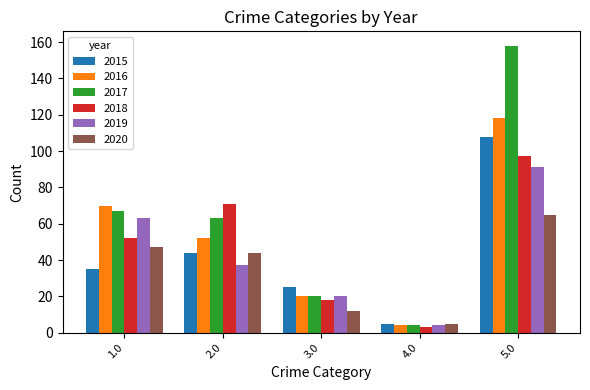

Which series has the largest range (max minus min)?

2017